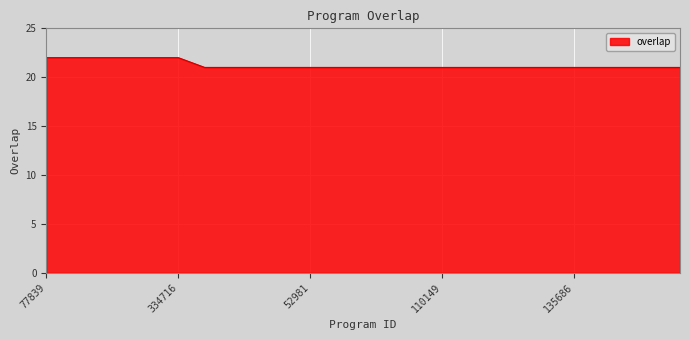

What is the maximum value shown in the chart?

22